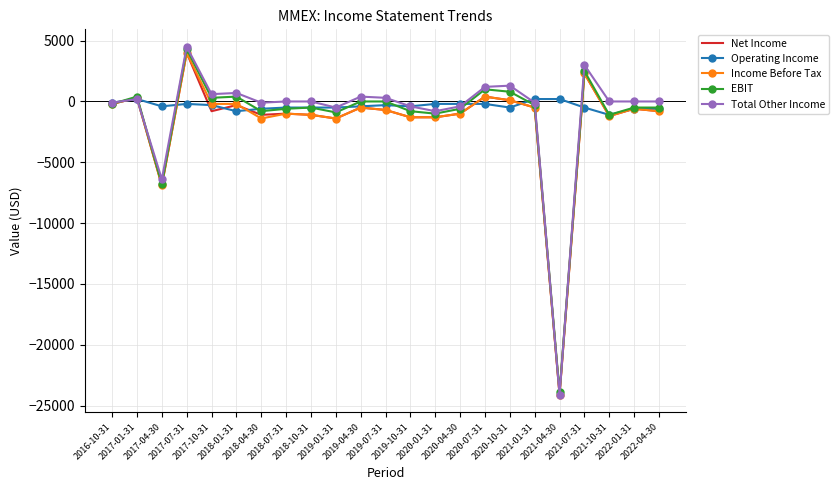

The Income Before Tax series shows -1300 at 2020-01-31. True or false?

True